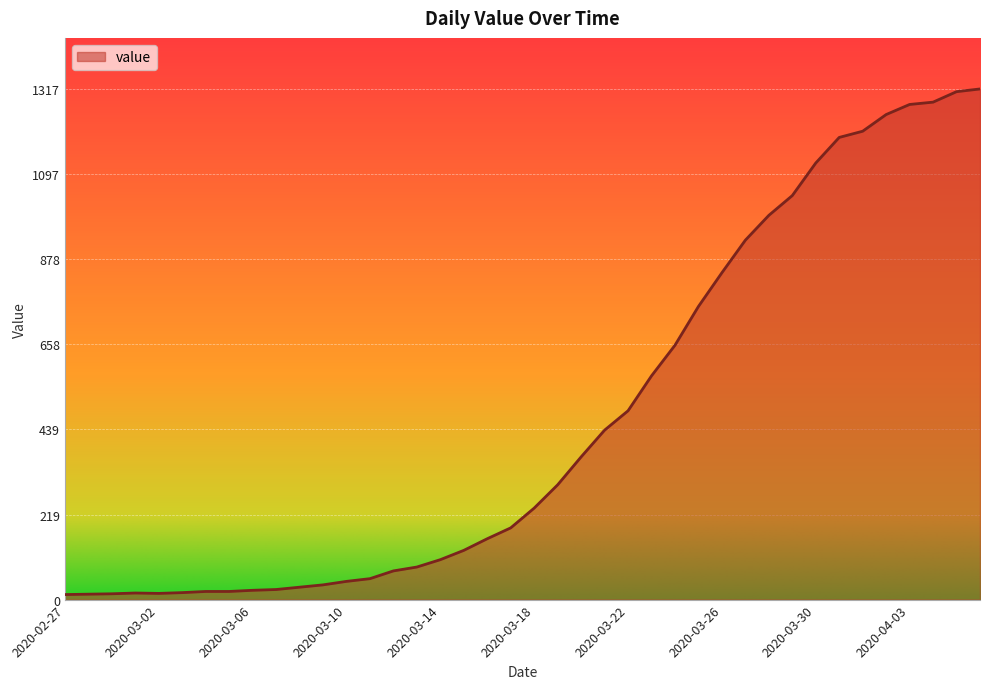

What is the smallest value displayed?

13